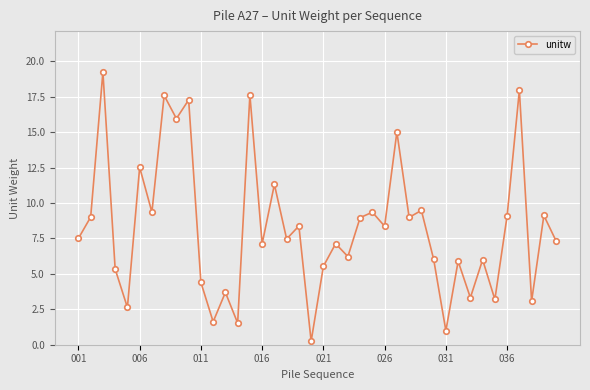

How many points are lower than both their immediate neighbors (excluding endpoints)?

15